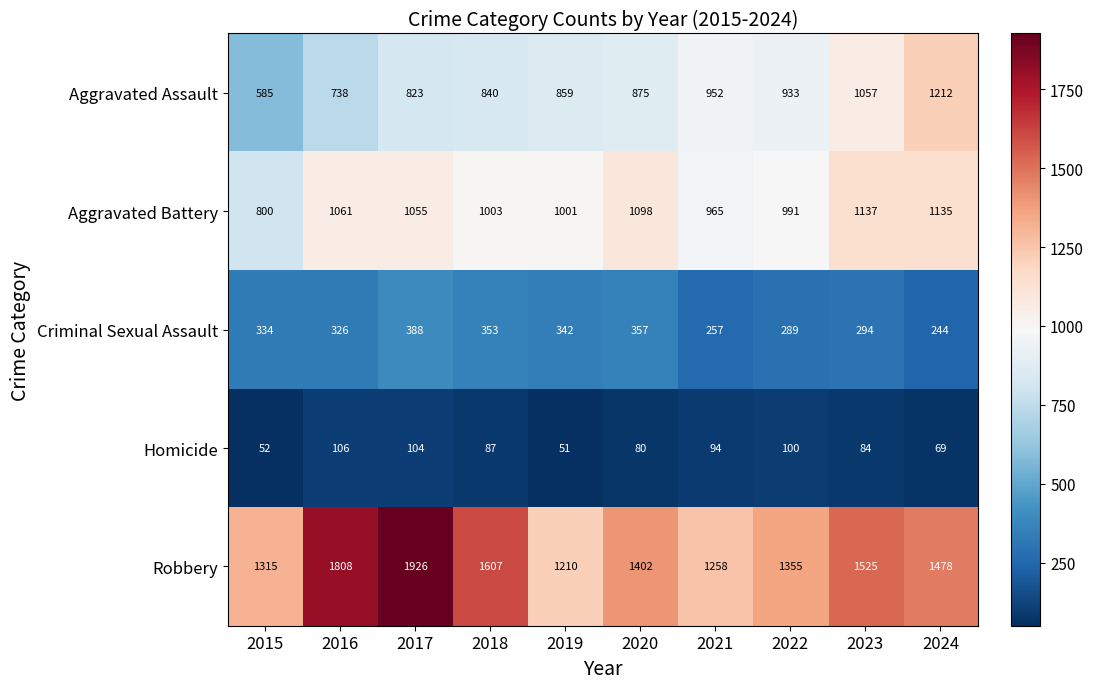

What is the approximate value of Aggravated Assault at 2018, to the nearest 10?

840